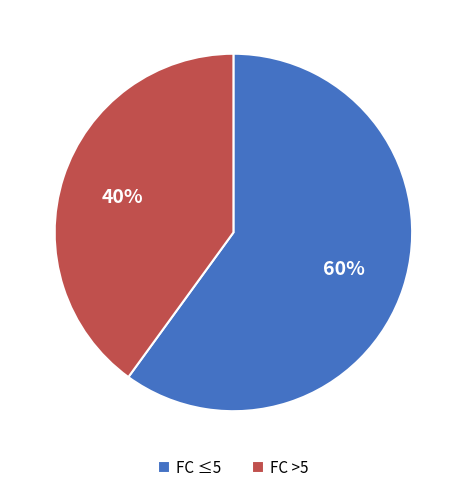

What percentage is the FC >5 slice, to the nearest percent?

40%